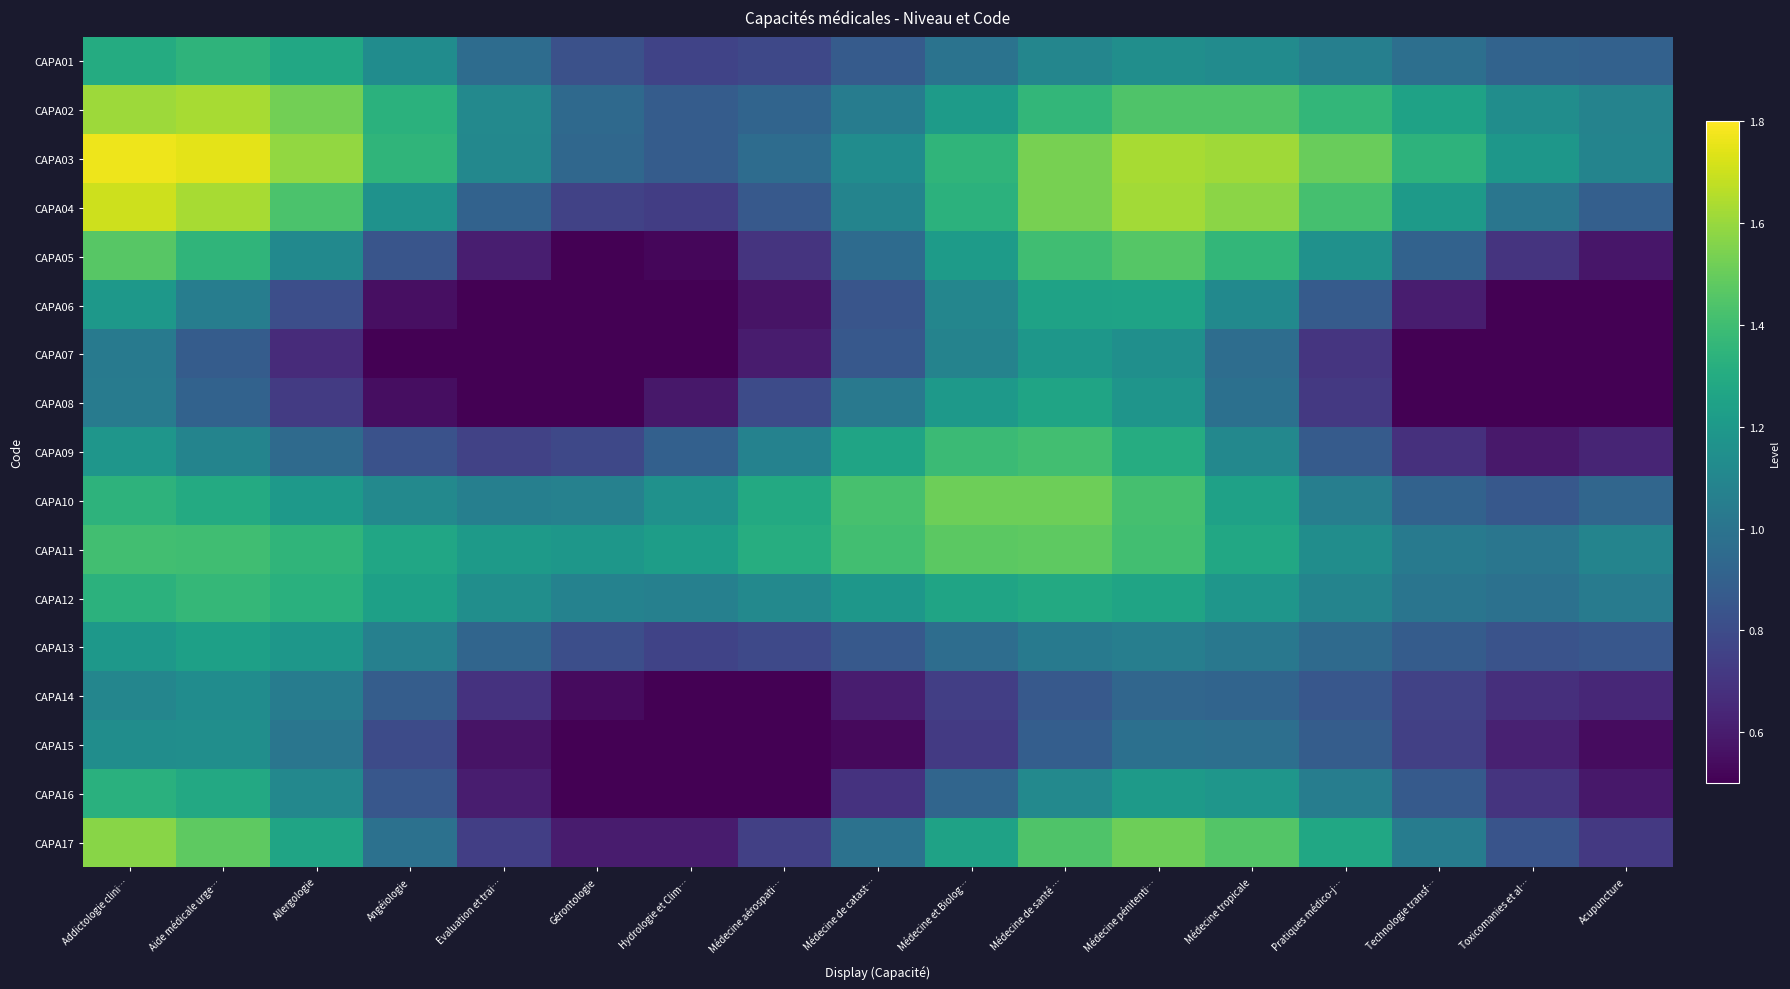

Reading right to left, extract all data points from this chart.

CAPA01: Acupuncture=0.9	Toxicomanies et al…=0.9	Technologie transf…=1.0	Pratiques médico-j…=1.1	Médecine tropicale=1.1	Médecine pénitenti…=1.1	Médecine de santé …=1.1	Médecine et Biolog…=1.0	Médecine de catast…=0.9	Médecine aérospati…=0.8	Hydrologie et Clim…=0.8	Gérontologie=0.8	Evaluation et trai…=1.0	Angéiologie=1.1	Allergologie=1.3	Aide médicale urge…=1.3	Addictologie clini…=1.3
CAPA02: Acupuncture=1.1	Toxicomanies et al…=1.1	Technologie transf…=1.2	Pratiques médico-j…=1.4	Médecine tropicale=1.4	Médecine pénitenti…=1.4	Médecine de santé …=1.4	Médecine et Biolog…=1.2	Médecine de catast…=1.0	Médecine aérospati…=0.9	Hydrologie et Clim…=0.9	Gérontologie=0.9	Evaluation et trai…=1.1	Angéiologie=1.3	Allergologie=1.5	Aide médicale urge…=1.6	Addictologie clini…=1.6
CAPA03: Acupuncture=1.1	Toxicomanies et al…=1.2	Technologie transf…=1.3	Pratiques médico-j…=1.5	Médecine tropicale=1.6	Médecine pénitenti…=1.6	Médecine de santé …=1.5	Médecine et Biolog…=1.3	Médecine de catast…=1.1	Médecine aérospati…=1.0	Hydrologie et Clim…=0.9	Gérontologie=0.9	Evaluation et trai…=1.1	Angéiologie=1.4	Allergologie=1.6	Aide médicale urge…=1.7	Addictologie clini…=1.8
CAPA04: Acupuncture=0.9	Toxicomanies et al…=1.0	Technologie transf…=1.2	Pratiques médico-j…=1.4	Médecine tropicale=1.6	Médecine pénitenti…=1.6	Médecine de santé …=1.5	Médecine et Biolog…=1.3	Médecine de catast…=1.1	Médecine aérospati…=0.9	Hydrologie et Clim…=0.7	Gérontologie=0.8	Evaluation et trai…=0.9	Angéiologie=1.2	Allergologie=1.4	Aide médicale urge…=1.6	Addictologie clini…=1.7
CAPA05: Acupuncture=0.6	Toxicomanies et al…=0.7	Technologie transf…=0.9	Pratiques médico-j…=1.2	Médecine tropicale=1.4	Médecine pénitenti…=1.5	Médecine de santé …=1.4	Médecine et Biolog…=1.2	Médecine de catast…=1.0	Médecine aérospati…=0.7	Hydrologie et Clim…=0.5	Gérontologie=0.5	Evaluation et trai…=0.6	Angéiologie=0.8	Allergologie=1.1	Aide médicale urge…=1.3	Addictologie clini…=1.5
CAPA06: Acupuncture=0.3	Toxicomanies et al…=0.4	Technologie transf…=0.6	Pratiques médico-j…=0.9	Médecine tropicale=1.1	Médecine pénitenti…=1.3	Médecine de santé …=1.2	Médecine et Biolog…=1.1	Médecine de catast…=0.8	Médecine aérospati…=0.6	Hydrologie et Clim…=0.4	Gérontologie=0.3	Evaluation et trai…=0.4	Angéiologie=0.6	Allergologie=0.8	Aide médicale urge…=1.0	Addictologie clini…=1.2
CAPA07: Acupuncture=0.2	Toxicomanies et al…=0.3	Technologie transf…=0.4	Pratiques médico-j…=0.7	Médecine tropicale=1.0	Médecine pénitenti…=1.1	Médecine de santé …=1.2	Médecine et Biolog…=1.1	Médecine de catast…=0.9	Médecine aérospati…=0.6	Hydrologie et Clim…=0.4	Gérontologie=0.3	Evaluation et trai…=0.3	Angéiologie=0.4	Allergologie=0.7	Aide médicale urge…=0.9	Addictologie clini…=1.0
CAPA08: Acupuncture=0.3	Toxicomanies et al…=0.3	Technologie transf…=0.5	Pratiques médico-j…=0.7	Médecine tropicale=1.0	Médecine pénitenti…=1.2	Médecine de santé …=1.3	Médecine et Biolog…=1.2	Médecine de catast…=1.0	Médecine aérospati…=0.8	Hydrologie et Clim…=0.6	Gérontologie=0.5	Evaluation et trai…=0.4	Angéiologie=0.6	Allergologie=0.7	Aide médicale urge…=0.9	Addictologie clini…=1.0
CAPA09: Acupuncture=0.6	Toxicomanies et al…=0.6	Technologie transf…=0.7	Pratiques médico-j…=0.9	Médecine tropicale=1.1	Médecine pénitenti…=1.3	Médecine de santé …=1.4	Médecine et Biolog…=1.4	Médecine de catast…=1.3	Médecine aérospati…=1.1	Hydrologie et Clim…=0.9	Gérontologie=0.8	Evaluation et trai…=0.8	Angéiologie=0.8	Allergologie=1.0	Aide médicale urge…=1.1	Addictologie clini…=1.2
CAPA10: Acupuncture=0.9	Toxicomanies et al…=0.9	Technologie transf…=0.9	Pratiques médico-j…=1.1	Médecine tropicale=1.2	Médecine pénitenti…=1.4	Médecine de santé …=1.5	Médecine et Biolog…=1.5	Médecine de catast…=1.4	Médecine aérospati…=1.3	Hydrologie et Clim…=1.2	Gérontologie=1.1	Evaluation et trai…=1.1	Angéiologie=1.1	Allergologie=1.2	Aide médicale urge…=1.3	Addictologie clini…=1.3
CAPA11: Acupuncture=1.1	Toxicomanies et al…=1.0	Technologie transf…=1.0	Pratiques médico-j…=1.1	Médecine tropicale=1.3	Médecine pénitenti…=1.4	Médecine de santé …=1.5	Médecine et Biolog…=1.5	Médecine de catast…=1.4	Médecine aérospati…=1.3	Hydrologie et Clim…=1.2	Gérontologie=1.2	Evaluation et trai…=1.2	Angéiologie=1.3	Allergologie=1.3	Aide médicale urge…=1.4	Addictologie clini…=1.4
CAPA12: Acupuncture=1.0	Toxicomanies et al…=1.0	Technologie transf…=1.0	Pratiques médico-j…=1.1	Médecine tropicale=1.2	Médecine pénitenti…=1.3	Médecine de santé …=1.3	Médecine et Biolog…=1.3	Médecine de catast…=1.2	Médecine aérospati…=1.1	Hydrologie et Clim…=1.1	Gérontologie=1.1	Evaluation et trai…=1.1	Angéiologie=1.2	Allergologie=1.3	Aide médicale urge…=1.4	Addictologie clini…=1.3
CAPA13: Acupuncture=0.9	Toxicomanies et al…=0.8	Technologie transf…=0.9	Pratiques médico-j…=1.0	Médecine tropicale=1.0	Médecine pénitenti…=1.1	Médecine de santé …=1.0	Médecine et Biolog…=1.0	Médecine de catast…=0.9	Médecine aérospati…=0.8	Hydrologie et Clim…=0.8	Gérontologie=0.8	Evaluation et trai…=0.9	Angéiologie=1.1	Allergologie=1.2	Aide médicale urge…=1.2	Addictologie clini…=1.2
CAPA14: Acupuncture=0.6	Toxicomanies et al…=0.7	Technologie transf…=0.8	Pratiques médico-j…=0.9	Médecine tropicale=0.9	Médecine pénitenti…=0.9	Médecine de santé …=0.9	Médecine et Biolog…=0.7	Médecine de catast…=0.6	Médecine aérospati…=0.5	Hydrologie et Clim…=0.5	Gérontologie=0.5	Evaluation et trai…=0.7	Angéiologie=0.9	Allergologie=1.0	Aide médicale urge…=1.1	Addictologie clini…=1.1
CAPA15: Acupuncture=0.5	Toxicomanies et al…=0.6	Technologie transf…=0.7	Pratiques médico-j…=0.9	Médecine tropicale=1.0	Médecine pénitenti…=1.0	Médecine de santé …=0.9	Médecine et Biolog…=0.7	Médecine de catast…=0.5	Médecine aérospati…=0.4	Hydrologie et Clim…=0.3	Gérontologie=0.4	Evaluation et trai…=0.6	Angéiologie=0.8	Allergologie=1.0	Aide médicale urge…=1.1	Addictologie clini…=1.1
CAPA16: Acupuncture=0.6	Toxicomanies et al…=0.7	Technologie transf…=0.9	Pratiques médico-j…=1.1	Médecine tropicale=1.2	Médecine pénitenti…=1.2	Médecine de santé …=1.1	Médecine et Biolog…=0.9	Médecine de catast…=0.7	Médecine aérospati…=0.5	Hydrologie et Clim…=0.4	Gérontologie=0.4	Evaluation et trai…=0.6	Angéiologie=0.9	Allergologie=1.1	Aide médicale urge…=1.3	Addictologie clini…=1.3
CAPA17: Acupuncture=0.7	Toxicomanies et al…=0.8	Technologie transf…=1.0	Pratiques médico-j…=1.3	Médecine tropicale=1.5	Médecine pénitenti…=1.5	Médecine de santé …=1.4	Médecine et Biolog…=1.2	Médecine de catast…=1.0	Médecine aérospati…=0.7	Hydrologie et Clim…=0.6	Gérontologie=0.6	Evaluation et trai…=0.7	Angéiologie=1.0	Allergologie=1.3	Aide médicale urge…=1.5	Addictologie clini…=1.6